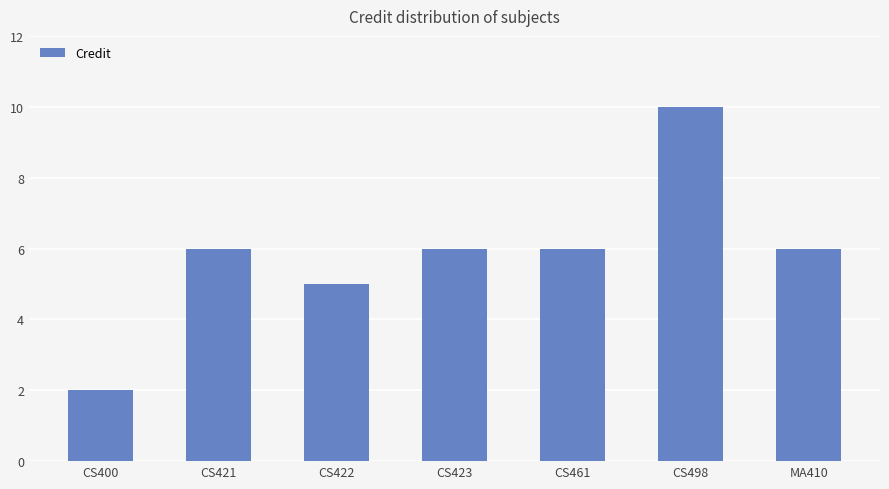

Are the bars horizontal?

No